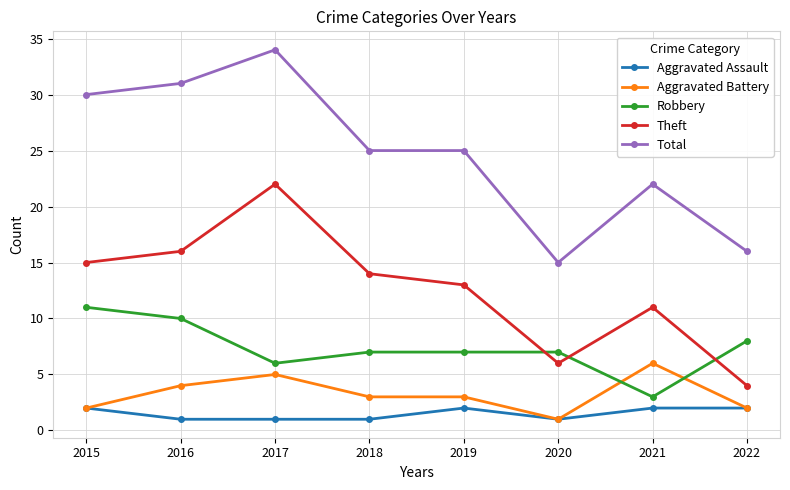

At 2019, list the series in order from smallest to largest.

Aggravated Assault, Aggravated Battery, Robbery, Theft, Total